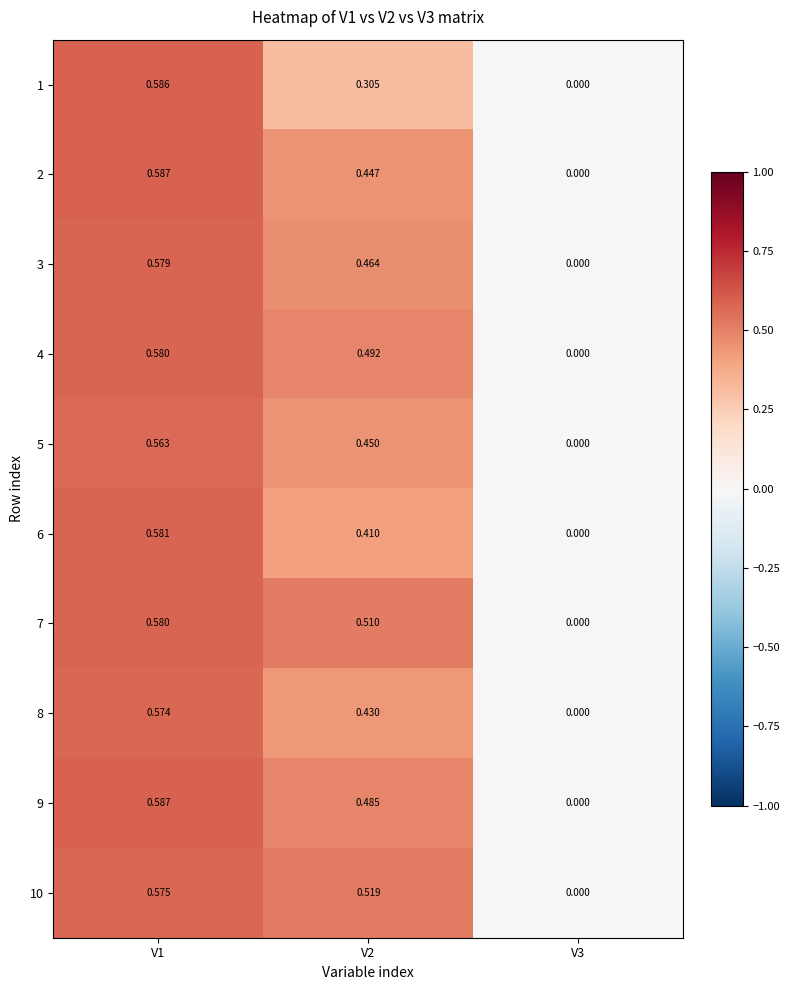

Is the value of 1 at V1 greater than the value of 10 at V2?

Yes